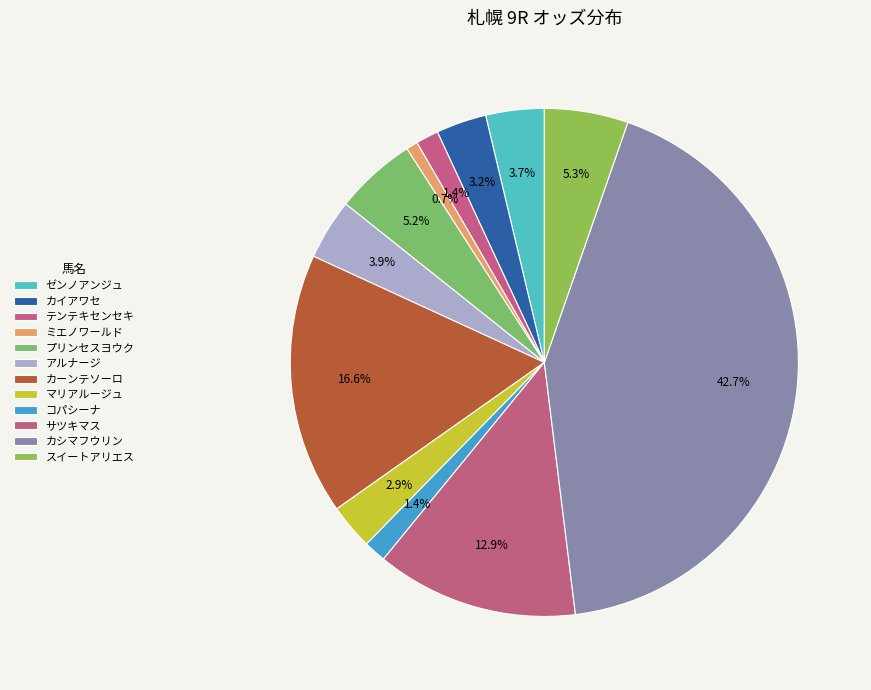

How many segments does this pie chart have?

12